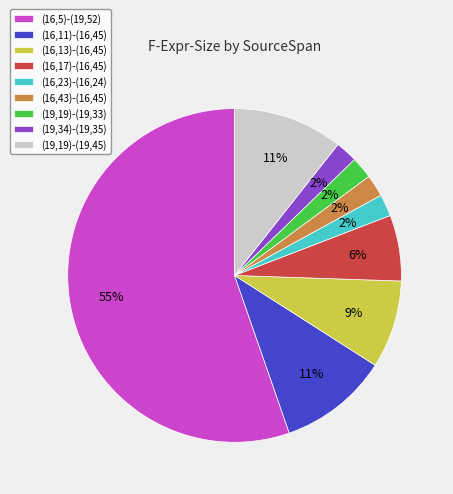

Which category has the biggest portion of the pie?

(16,5)-(19,52)